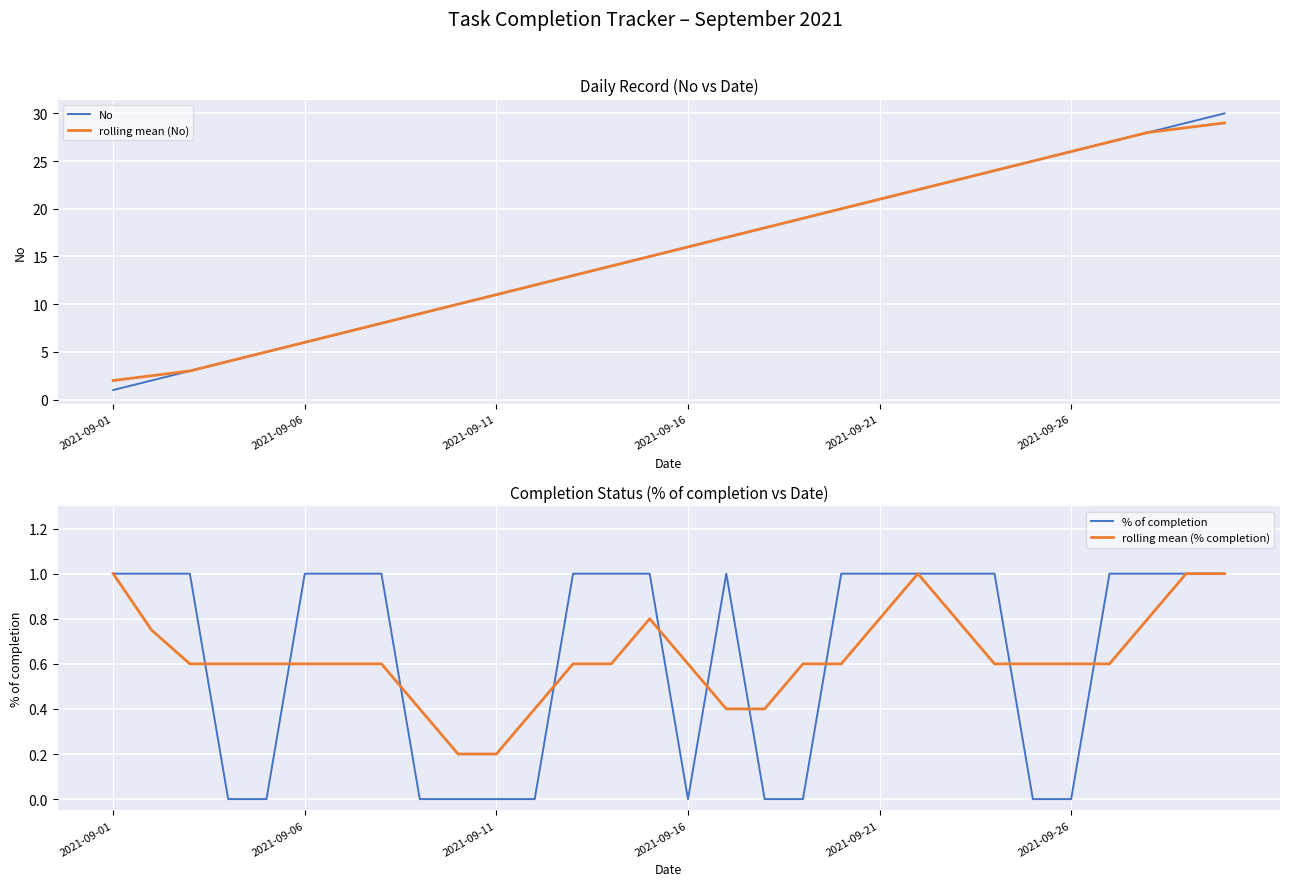

True or false: No and rolling mean (No) intersect in this chart.

False